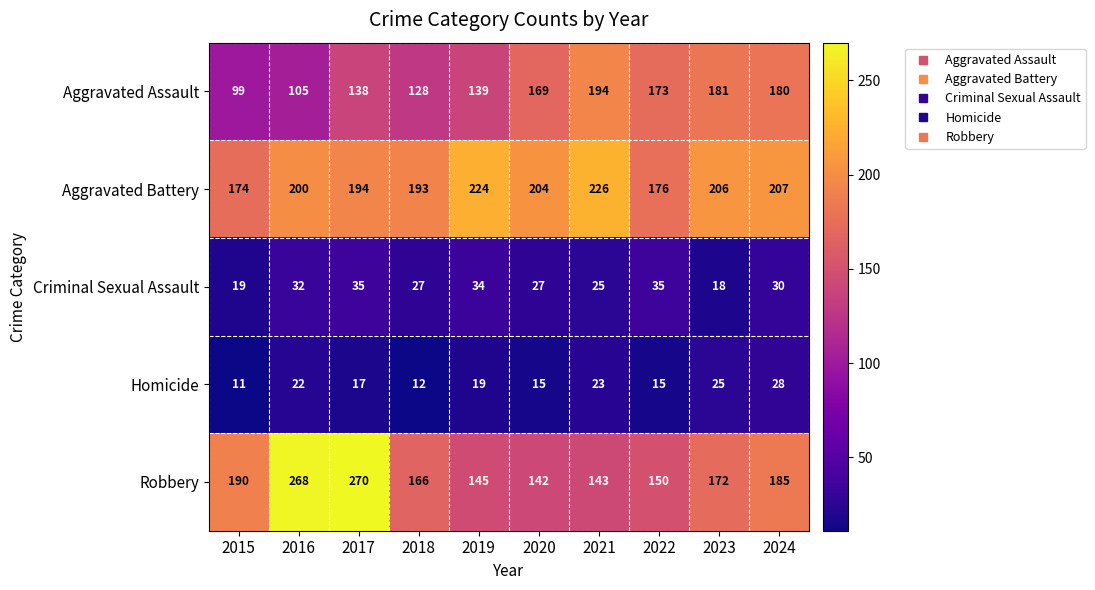

At 2018, list the series in order from smallest to largest.

Homicide, Criminal Sexual Assault, Aggravated Assault, Robbery, Aggravated Battery